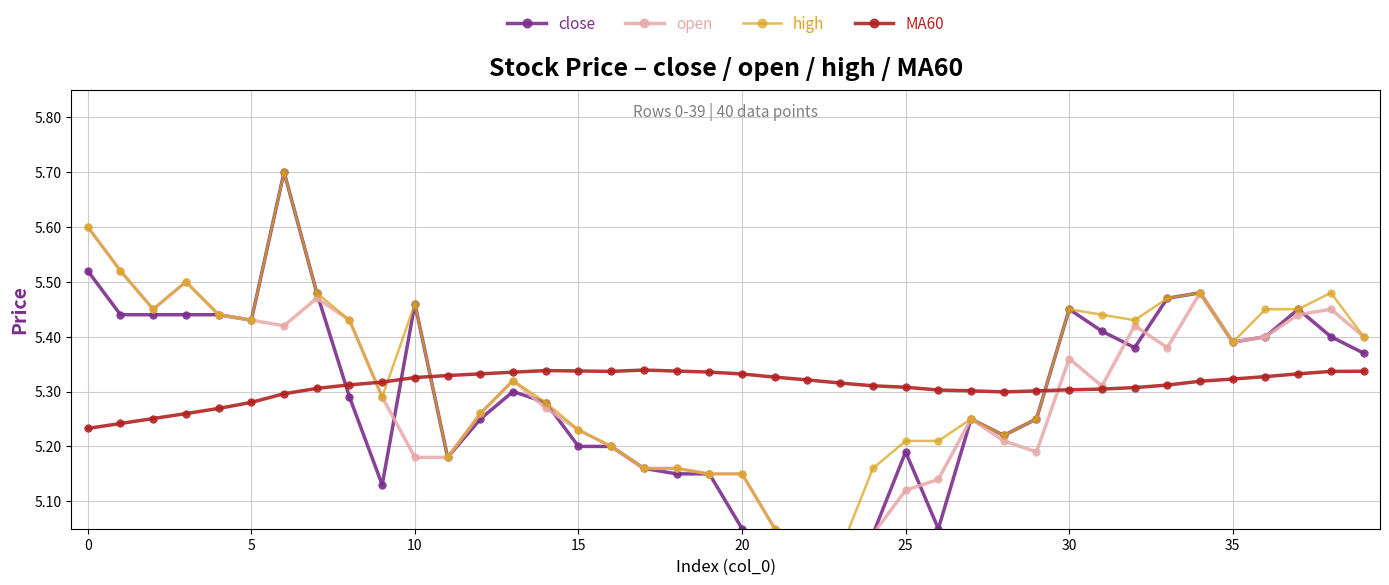

Reading left to right, what are all the values shown in this chart?

close: 5.5	5.4	5.4	5.4	5.4	5.4	5.7	5.5	5.3	5.1	5.5	5.2	5.2	5.3	5.3	5.2	5.2	5.2	5.2	5.2	5.0	5.0	5.0	5.0	5.0	5.2	5.0	5.2	5.2	5.2	5.5	5.4	5.4	5.5	5.5	5.4	5.4	5.5	5.4	5.4
open: 5.6	5.5	5.5	5.5	5.4	5.4	5.4	5.5	5.4	5.3	5.2	5.2	5.3	5.3	5.3	5.2	5.2	5.2	5.2	5.2	5.2	5.0	5.0	5.0	5.0	5.1	5.1	5.2	5.2	5.2	5.4	5.3	5.4	5.4	5.5	5.4	5.4	5.4	5.5	5.4
high: 5.6	5.5	5.5	5.5	5.4	5.4	5.7	5.5	5.4	5.3	5.5	5.2	5.3	5.3	5.3	5.2	5.2	5.2	5.2	5.2	5.2	5.0	5.0	5.0	5.2	5.2	5.2	5.2	5.2	5.2	5.5	5.4	5.4	5.5	5.5	5.4	5.5	5.5	5.5	5.4
MA60: 5.2	5.2	5.3	5.3	5.3	5.3	5.3	5.3	5.3	5.3	5.3	5.3	5.3	5.3	5.3	5.3	5.3	5.3	5.3	5.3	5.3	5.3	5.3	5.3	5.3	5.3	5.3	5.3	5.3	5.3	5.3	5.3	5.3	5.3	5.3	5.3	5.3	5.3	5.3	5.3